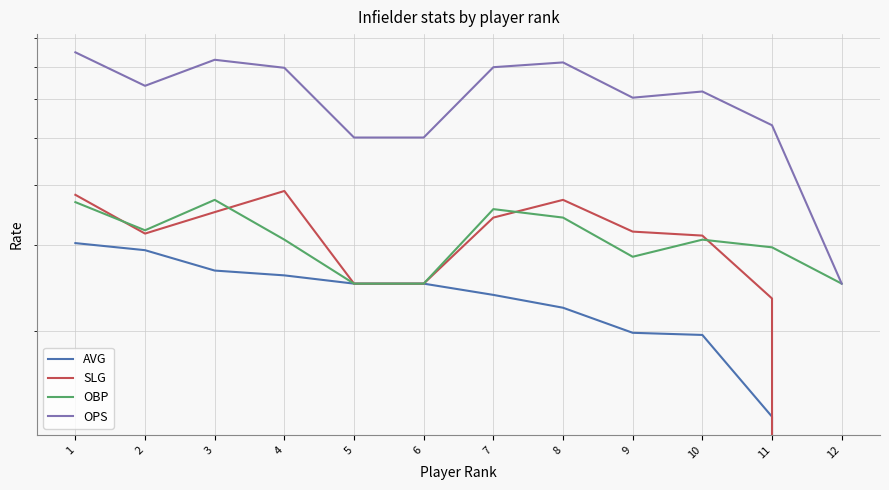

What are all the series names shown in the legend?

AVG, SLG, OBP, OPS